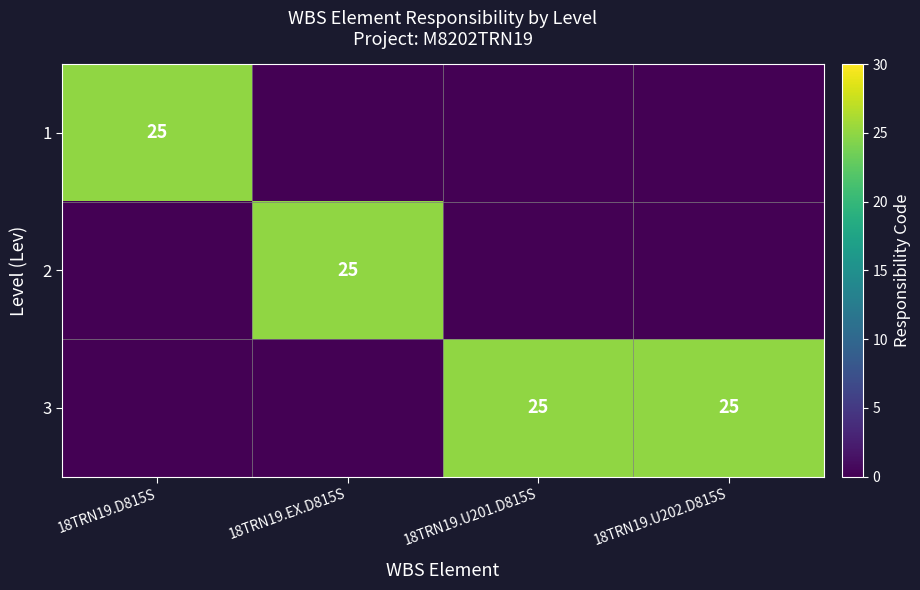

The 3 series shows 25 at 18TRN19.U201.D815S. True or false?

True